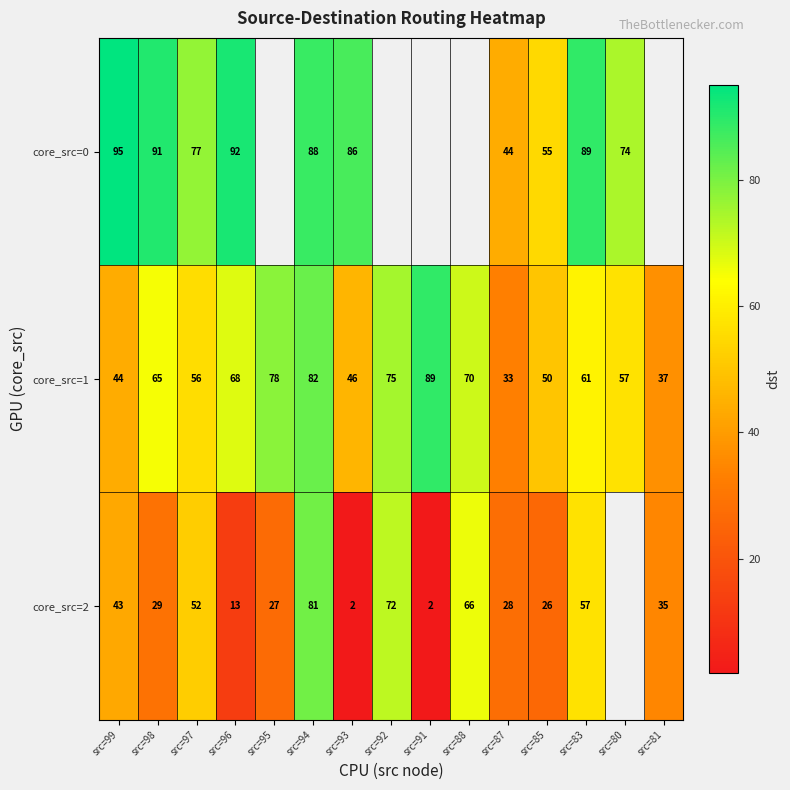

What is the sum of all core_src=1 values?

911